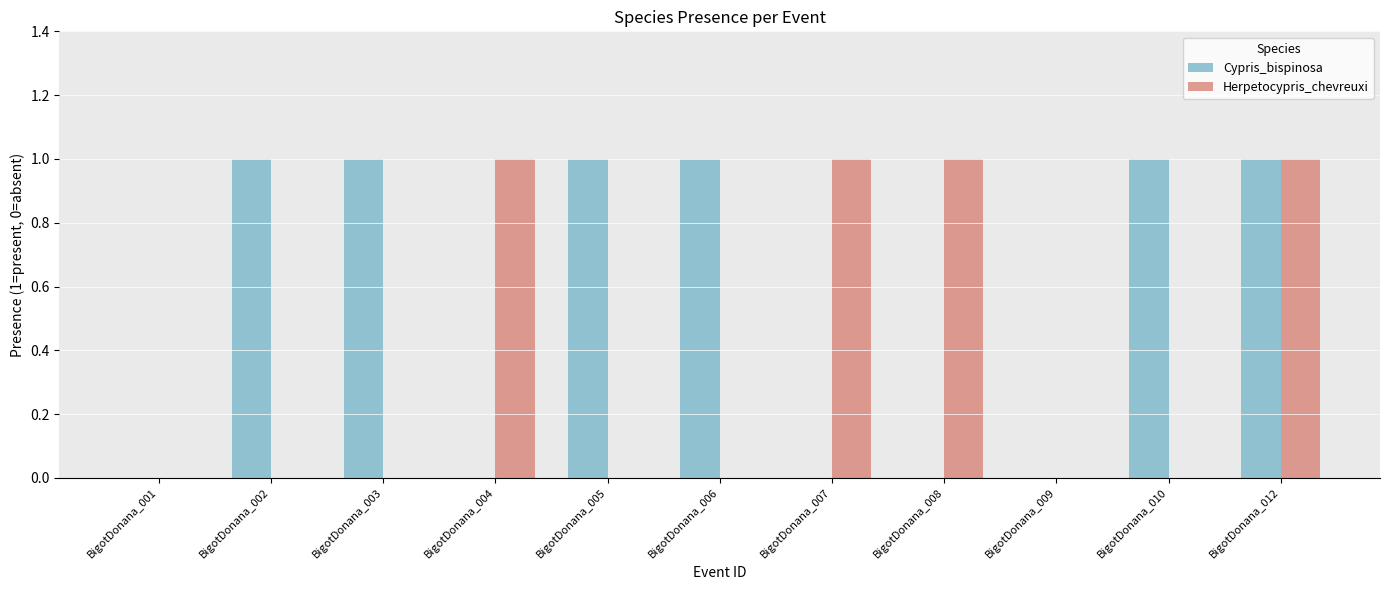

What is the sum of all Herpetocypris_chevreuxi values?

4